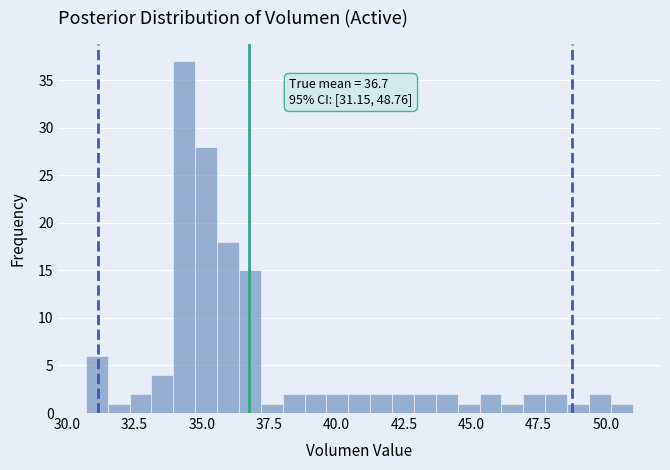

Around what value on the x-axis is the tallest bar? Give the approximate position of its centre, as read against the axis.

34.5